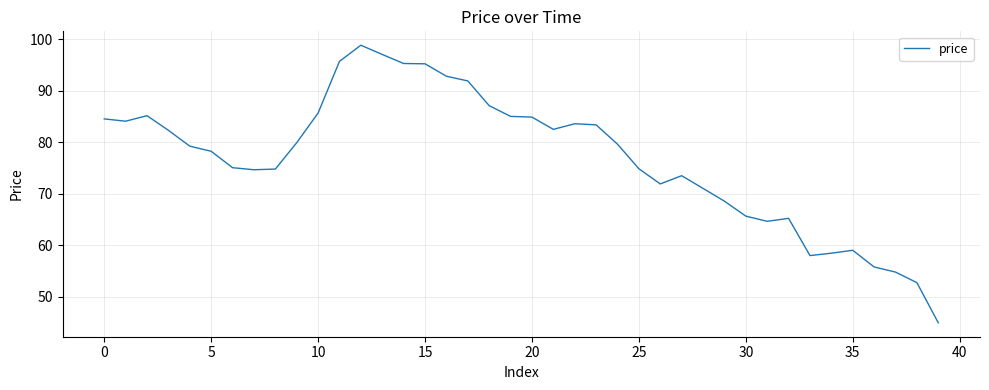

What is the minimum value shown in the chart?

45.0